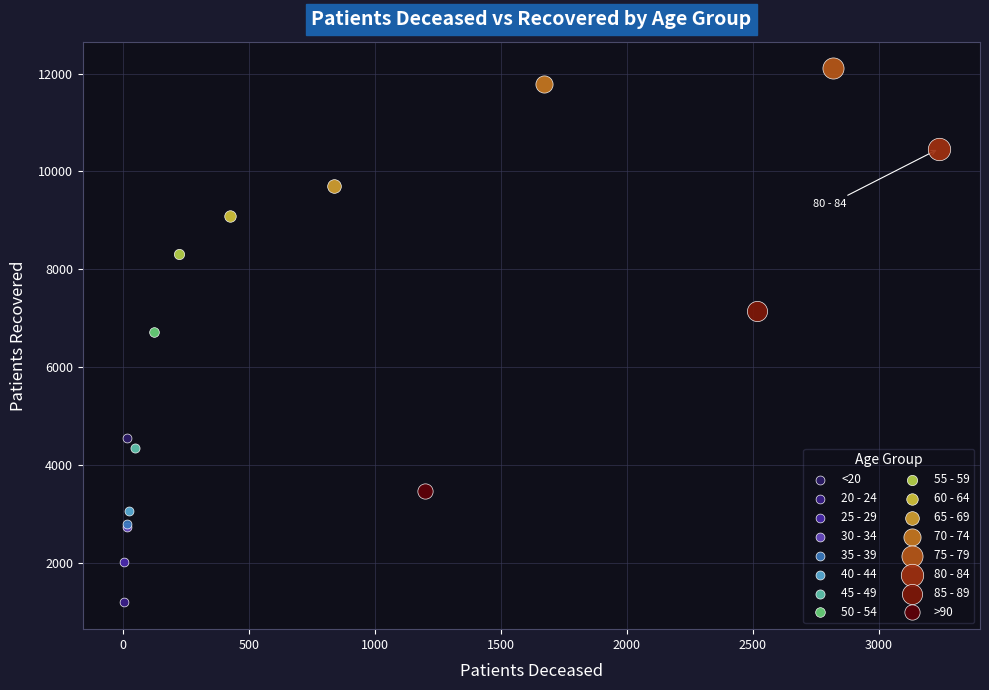

Which series contains the lowest Y value?

20 - 24